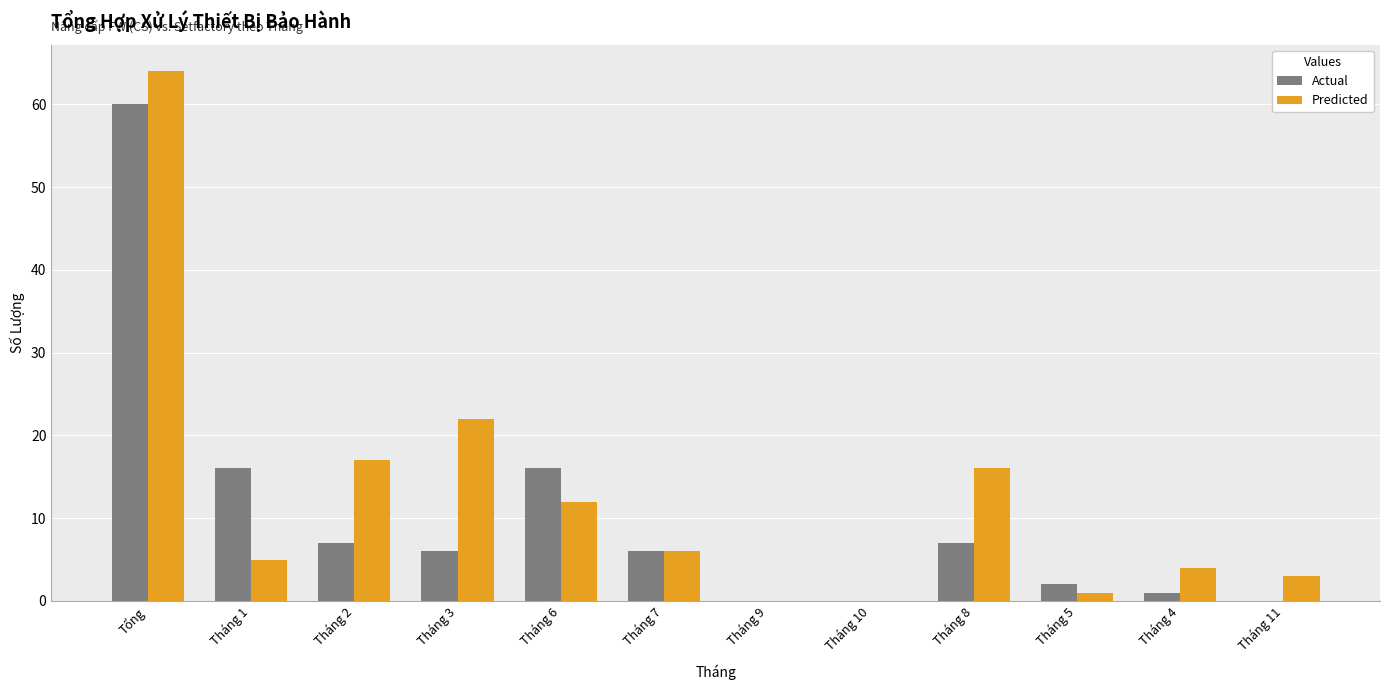

Is it true that Actual equals -35 at Tháng 10?

False